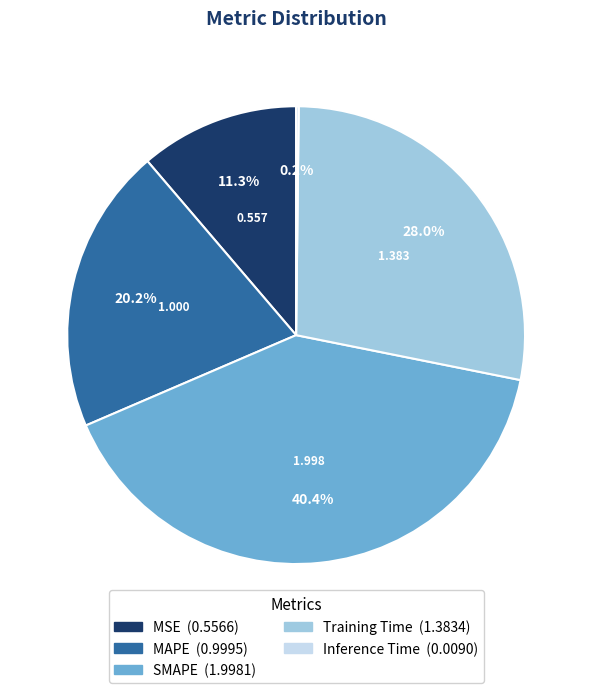

Which slice is the largest?

SMAPE